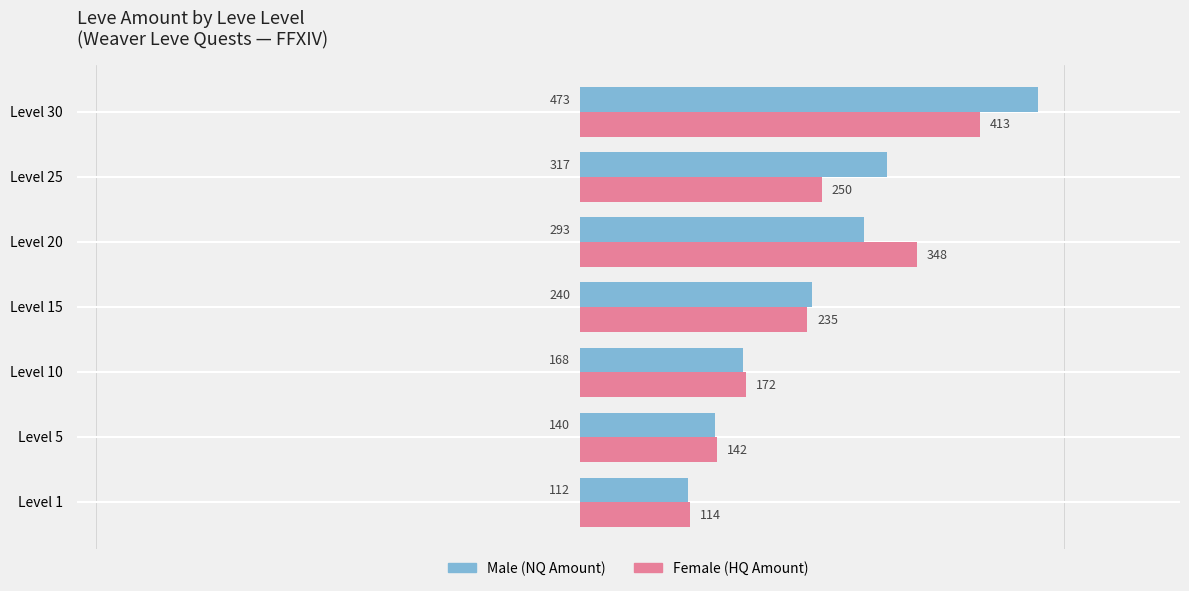

What is the difference between the highest and lowest values at Level 15?

5